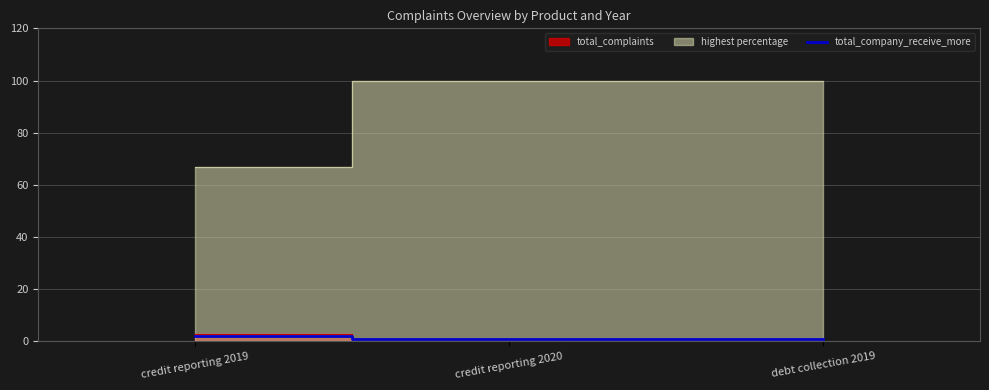

What is the sum of all values?

4